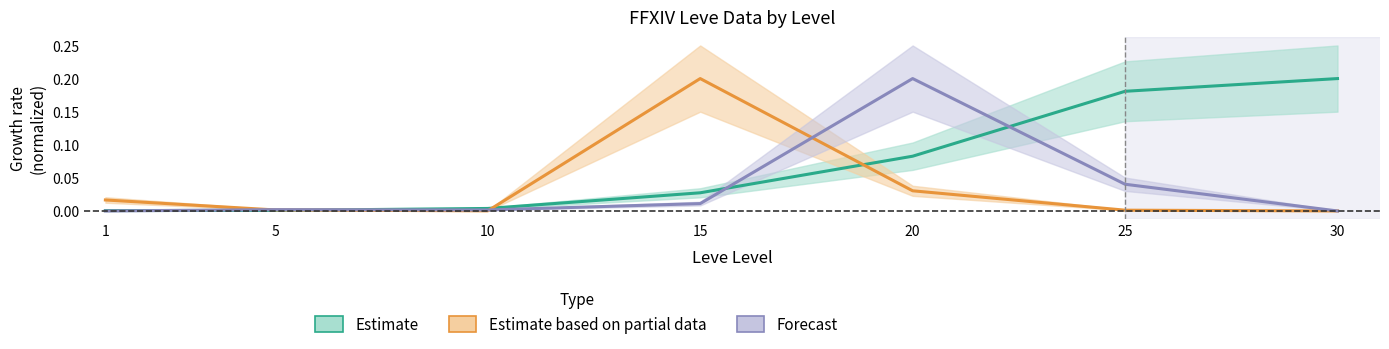

What is the greatest value displayed?

0.2